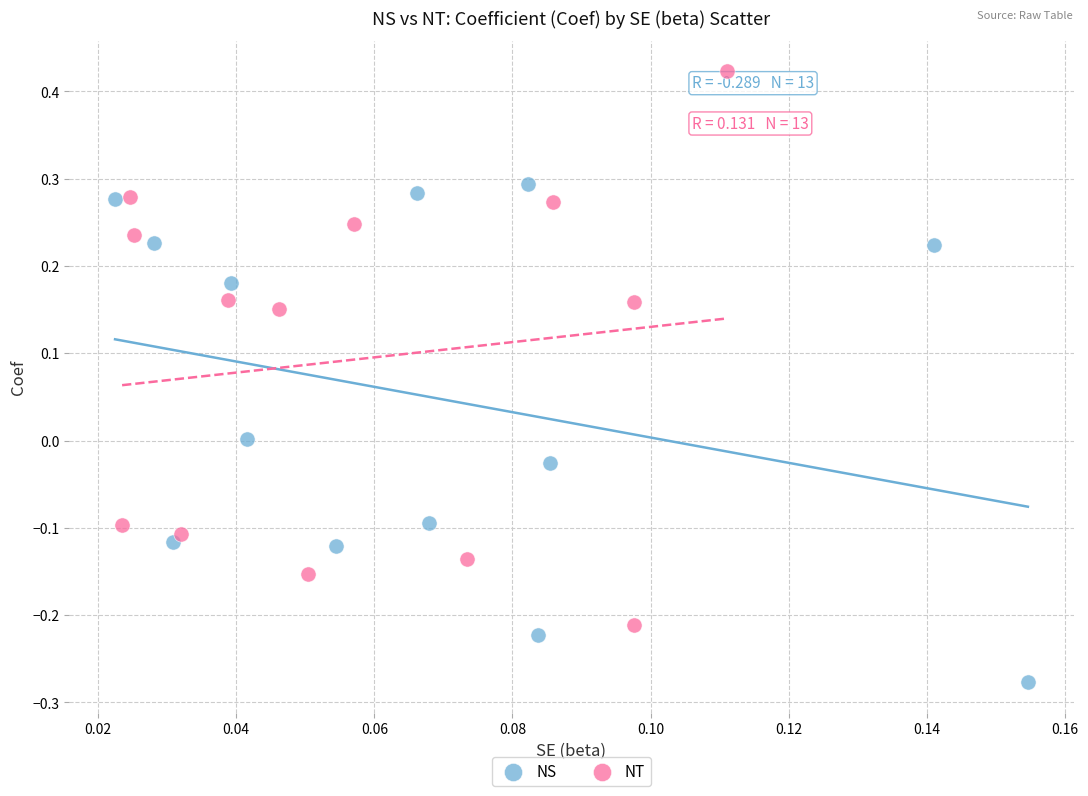

Which series contains the highest Y value?

NT